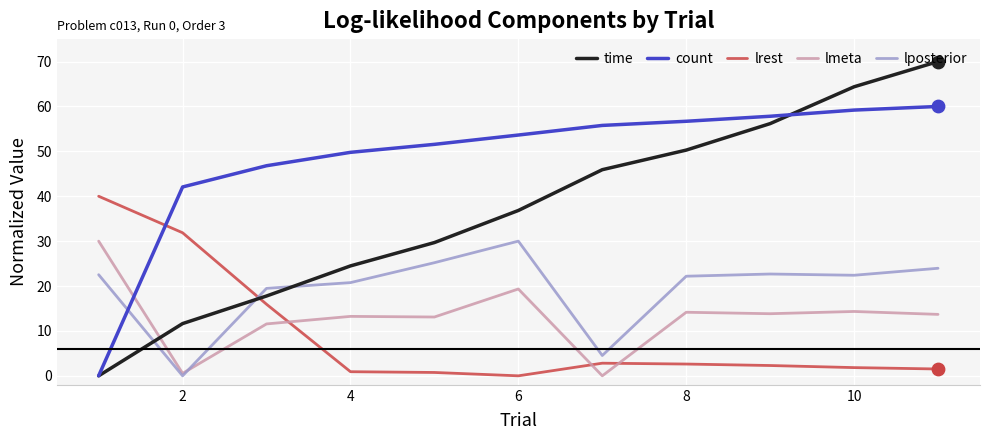

Which series has the largest total across all categories?

count